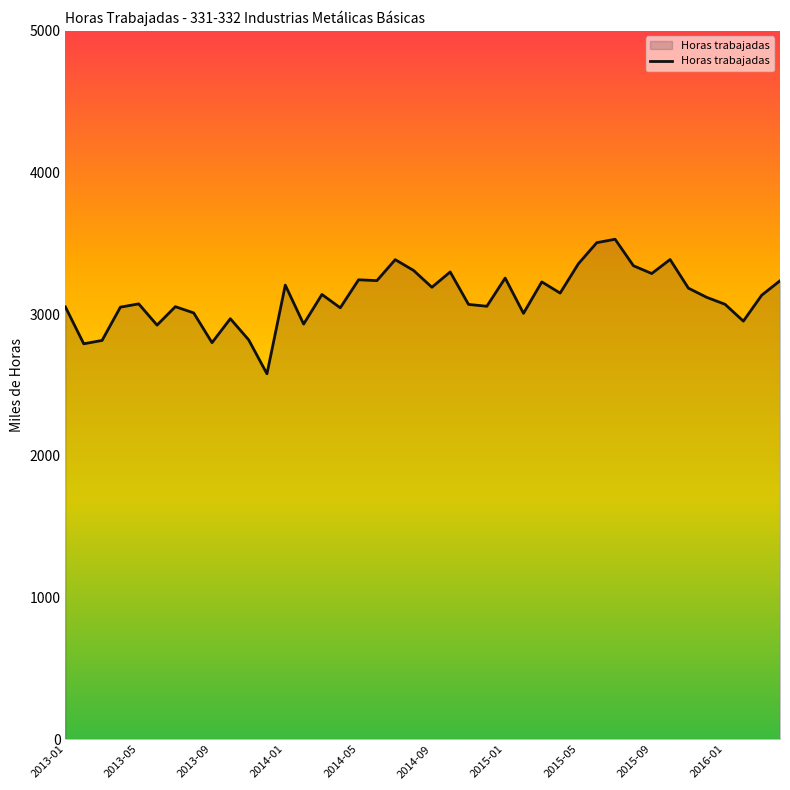

What is the greatest value displayed?

3528.8